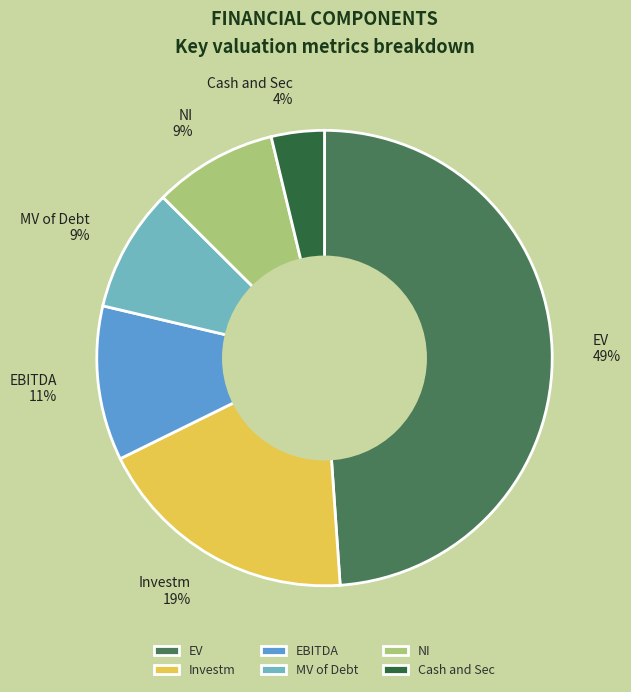

Does Investm account for over 50% of the chart?

No